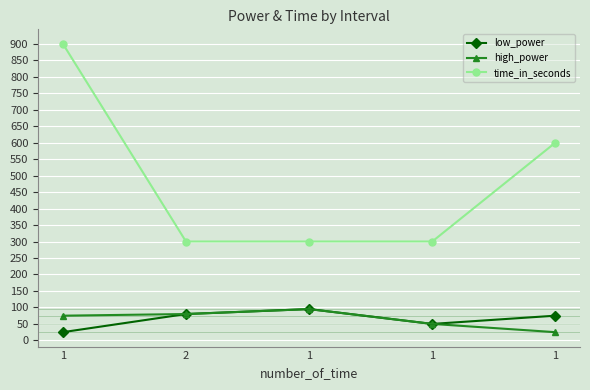

What value does the high_power series have at 2, to the nearest 10?

80